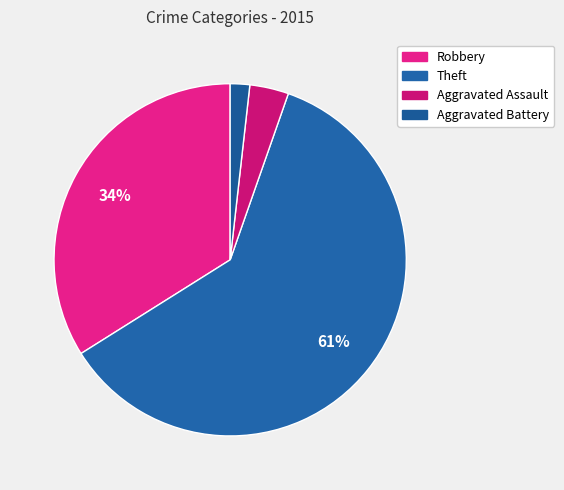

What portion of the pie excludes Aggravated Assault?

96.4%